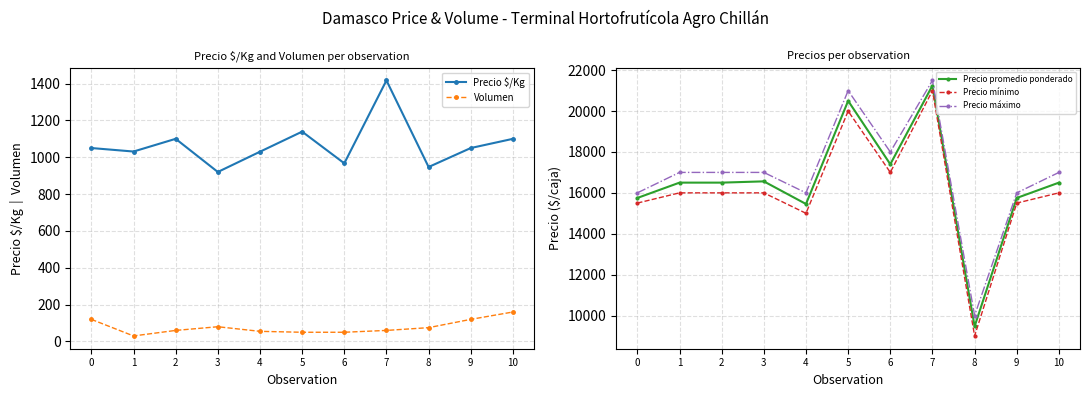

Which series has the largest total across all categories?

Precio máximo